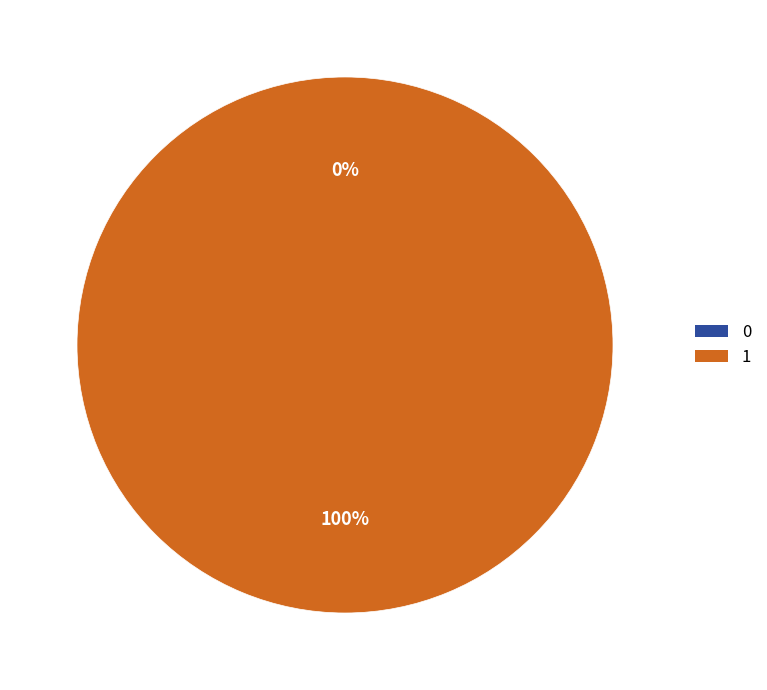

What is the majority slice?

1